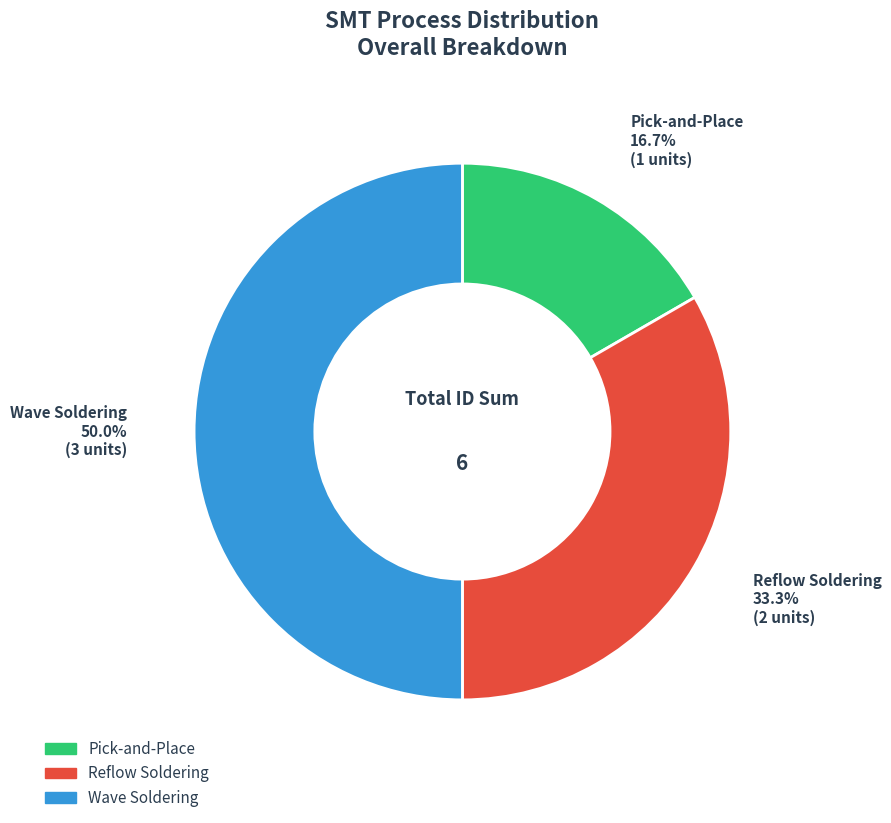

How many slices are in this pie chart?

3